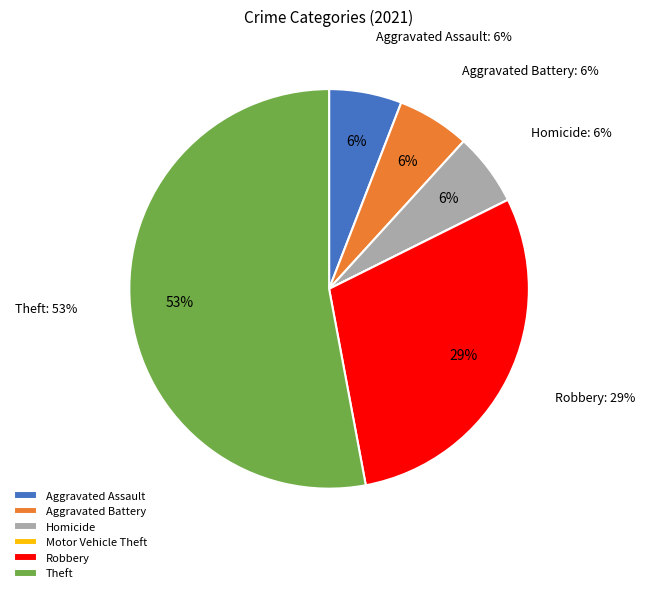

Which category has the biggest portion of the pie?

Theft